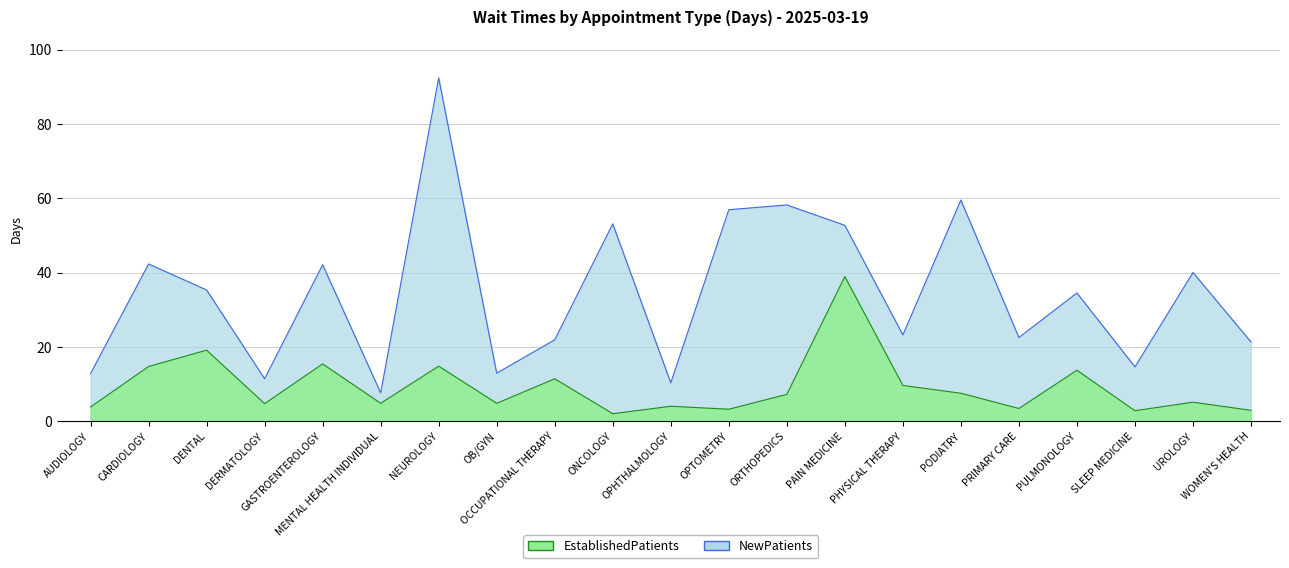

How many values in the EstablishedPatients series are below 5?

10